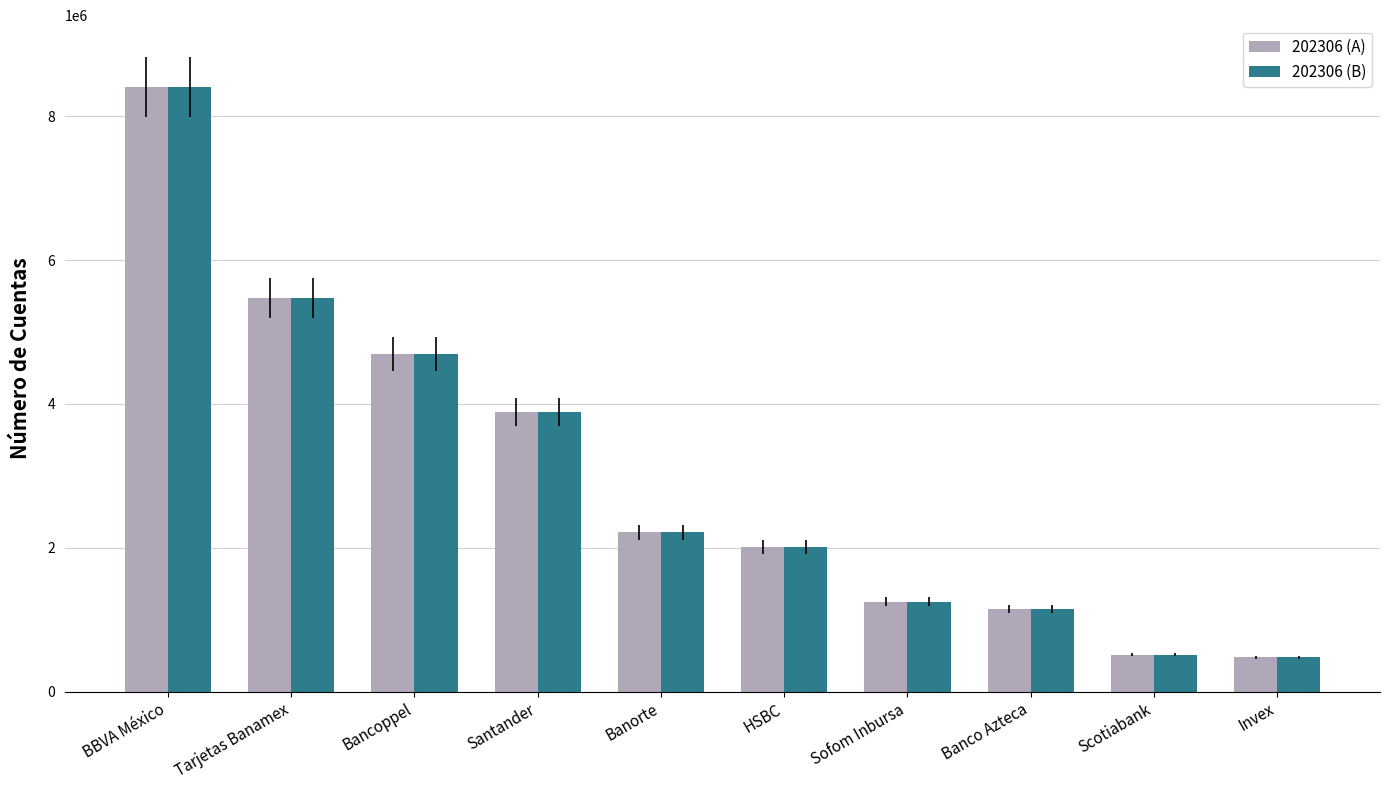

At which label does 202306 (A) reach its peak?

BBVA México